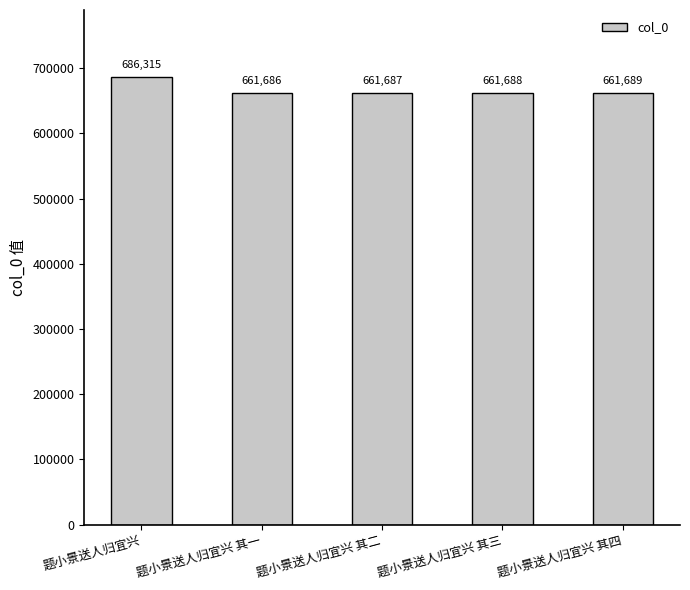

What is the label of the 4th bar from the right?

题小景送人归宜兴 其一